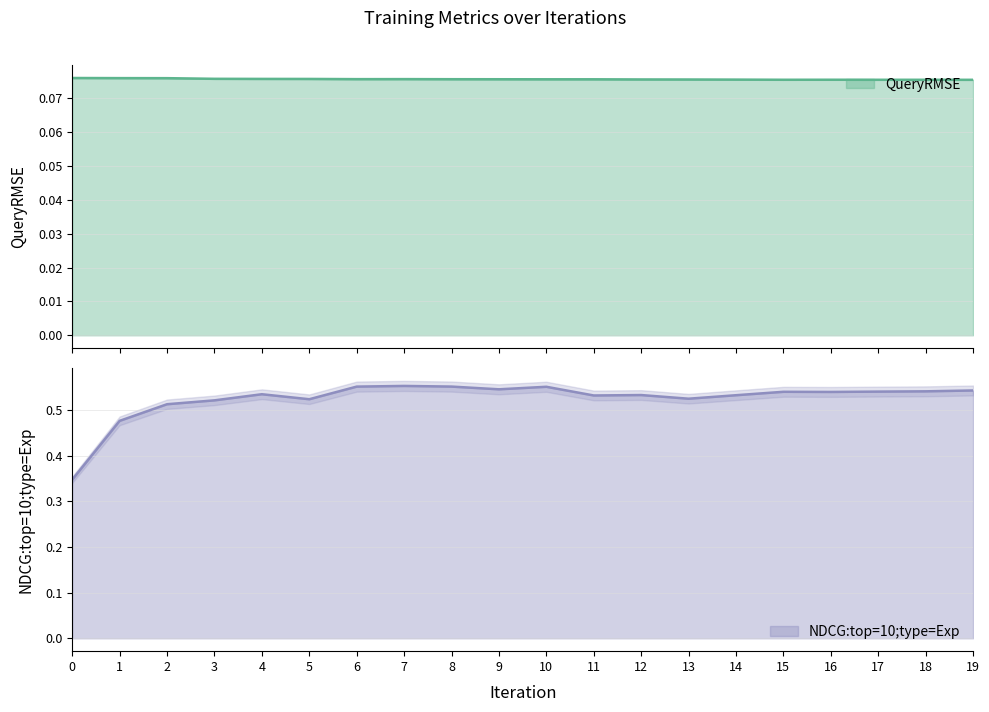

At which category does NDCG:top=10;type=Exp reach its first local valley?

5